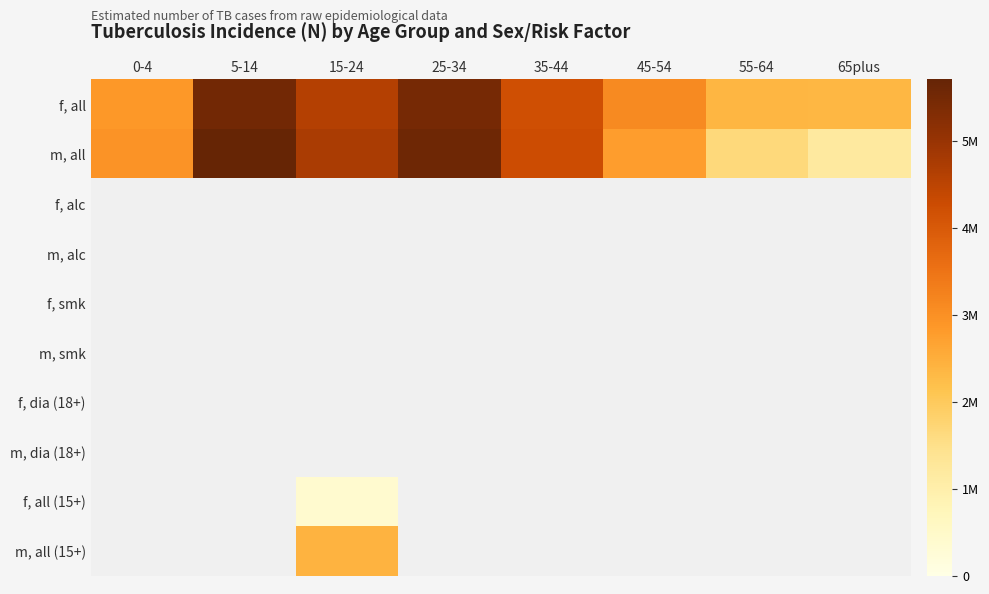

Which series has the largest total across all categories?

f, all